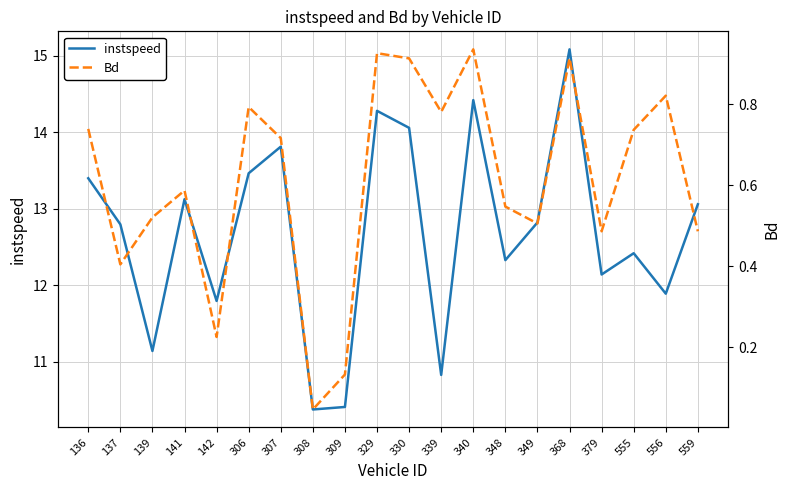

Where is the first local minimum for instspeed?

139